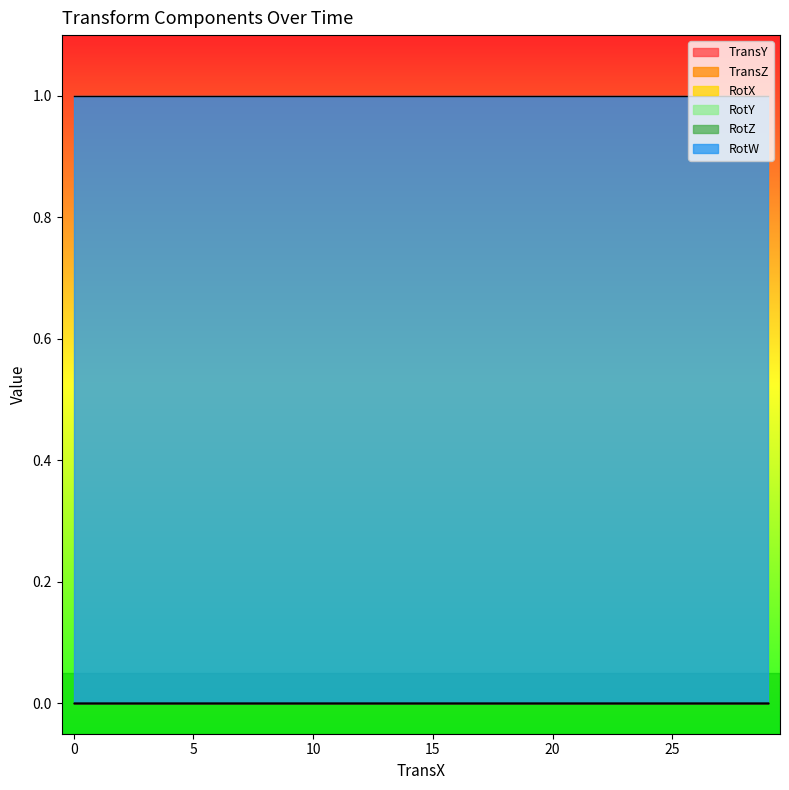

Does the chart display data point markers on the line(s)?

No